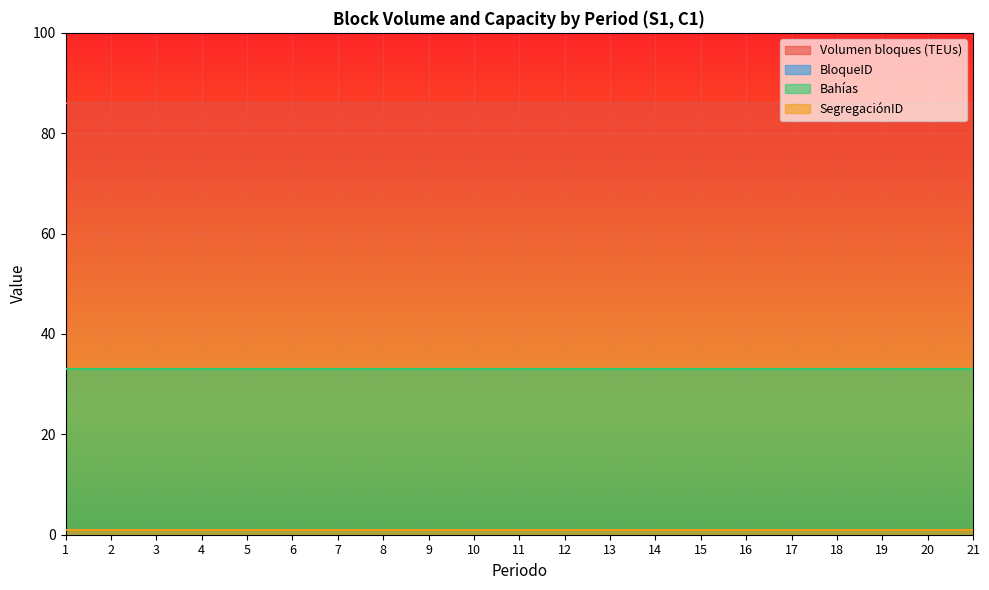

Between 15 and 20, which series saw the biggest shift?

Volumen bloques (TEUs)